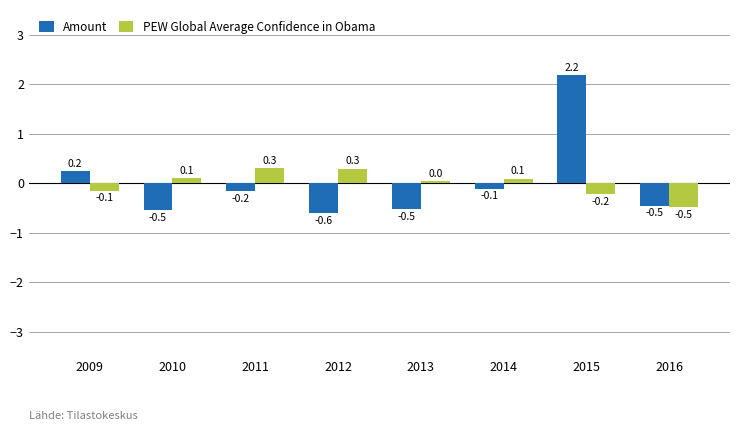

What is the sum of the PEW Global Average Confidence in Obama values at 2016 and 2009?

-0.6